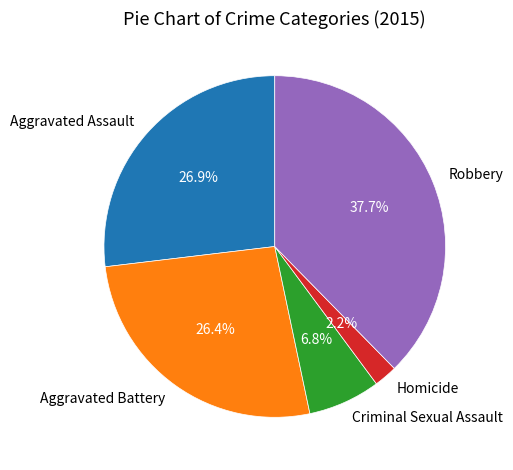

Between Aggravated Battery and Homicide, which is larger?

Aggravated Battery